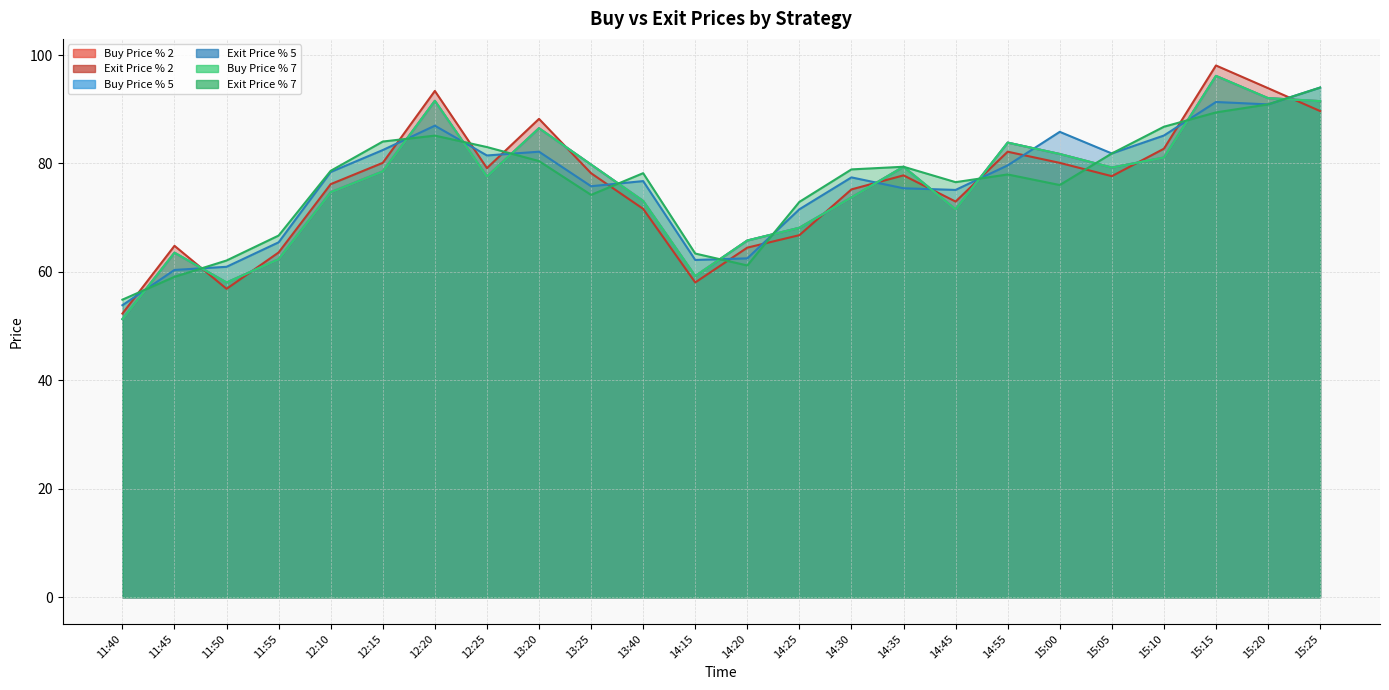

Which series ends up on top after the final intersection of Exit Price % 7 and Exit Price % 2?

Exit Price % 7